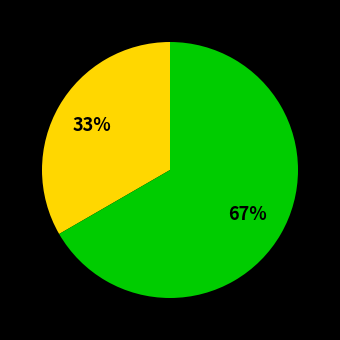

To the nearest percent, what is the average slice percentage?

50%